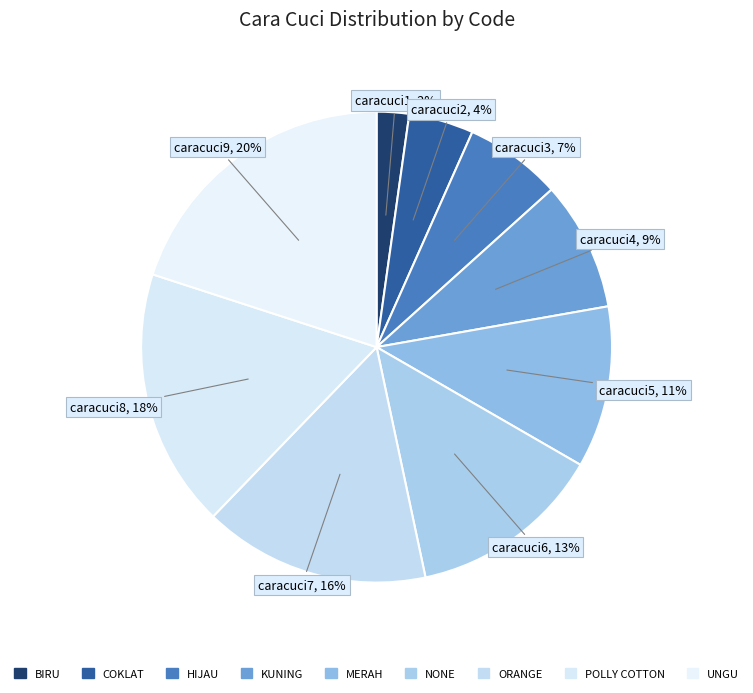

How many segments does this pie chart have?

9